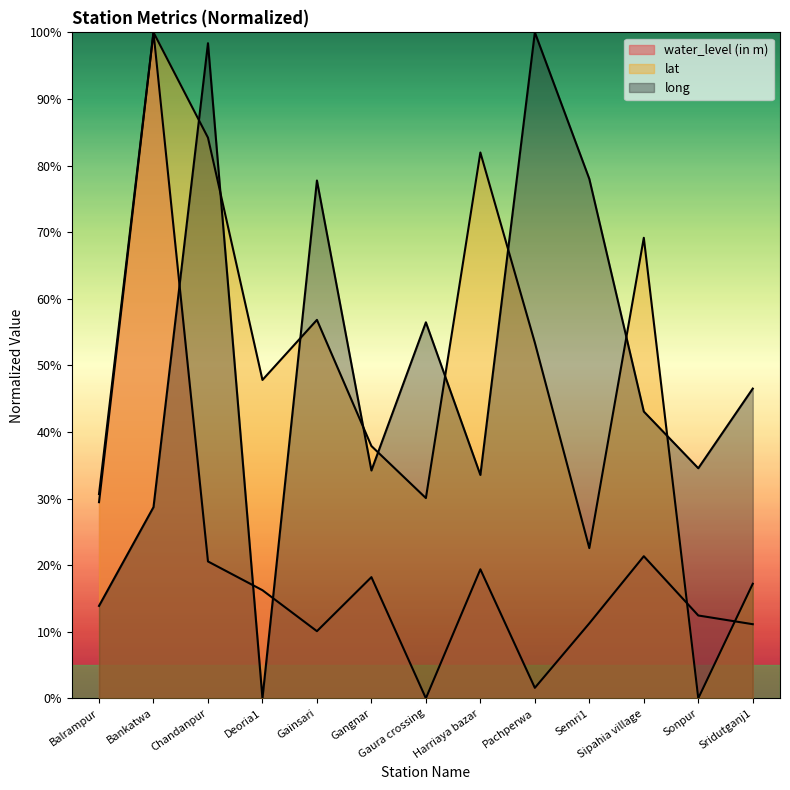

What is the maximum value shown in the chart?

100.0